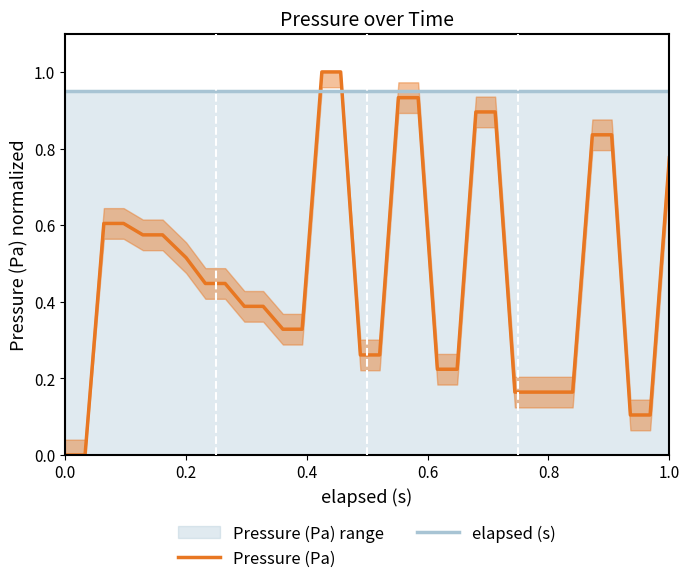

What is the average value of the elapsed (s) series?

0.9